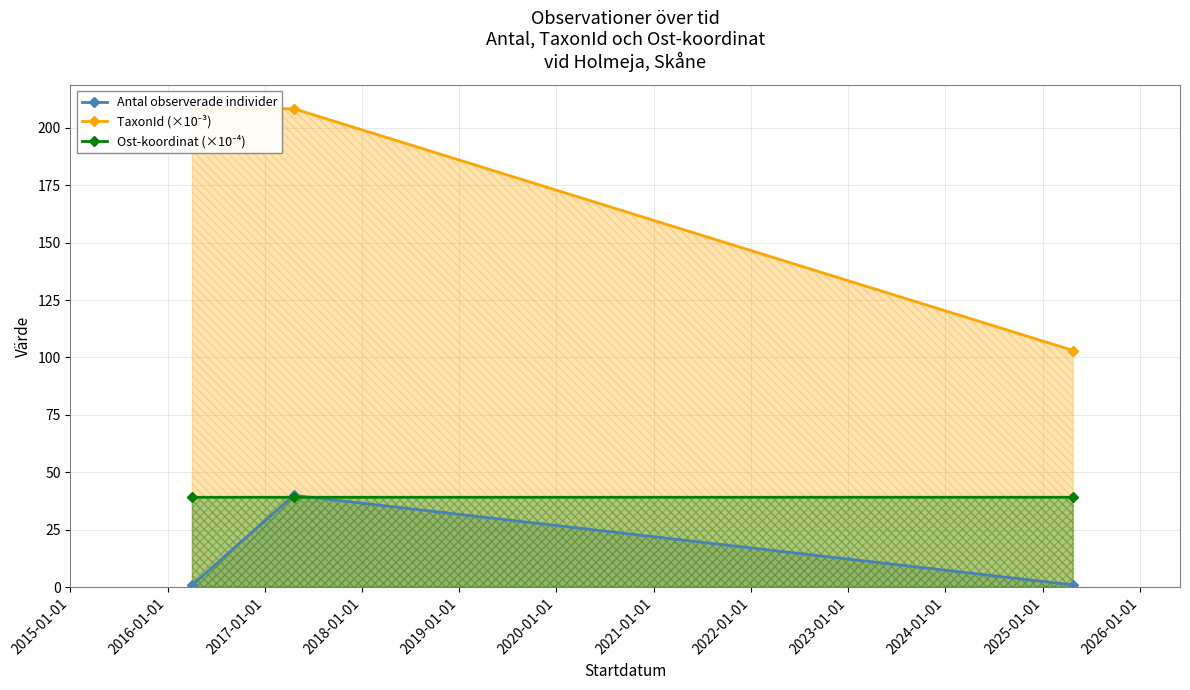

The Antal observerade individer series shows 1.6 at 2017-01-01. True or false?

False